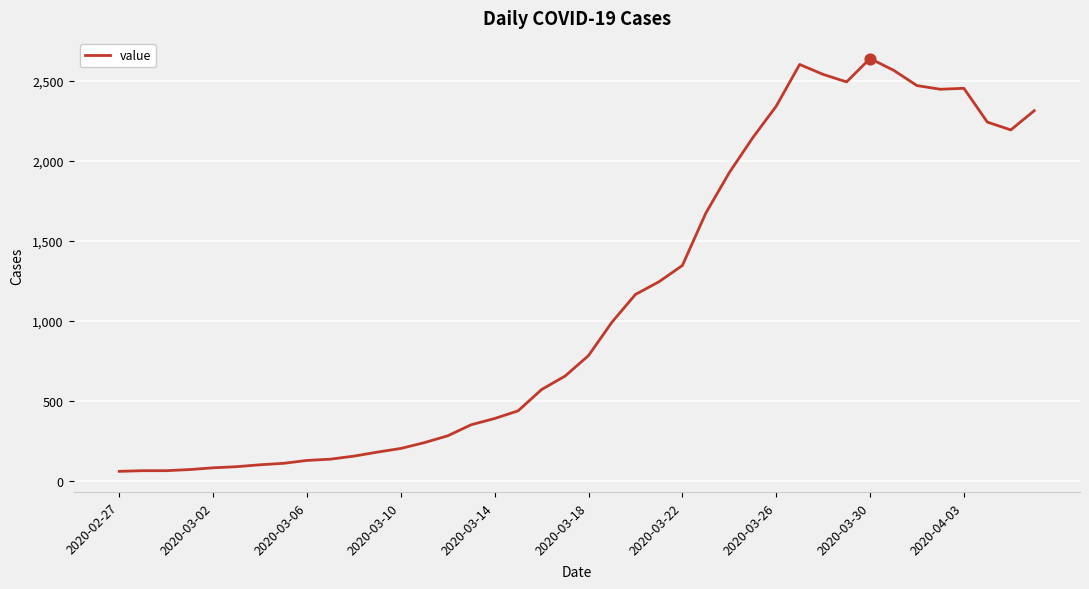

What is the minimum value shown in the chart?

61